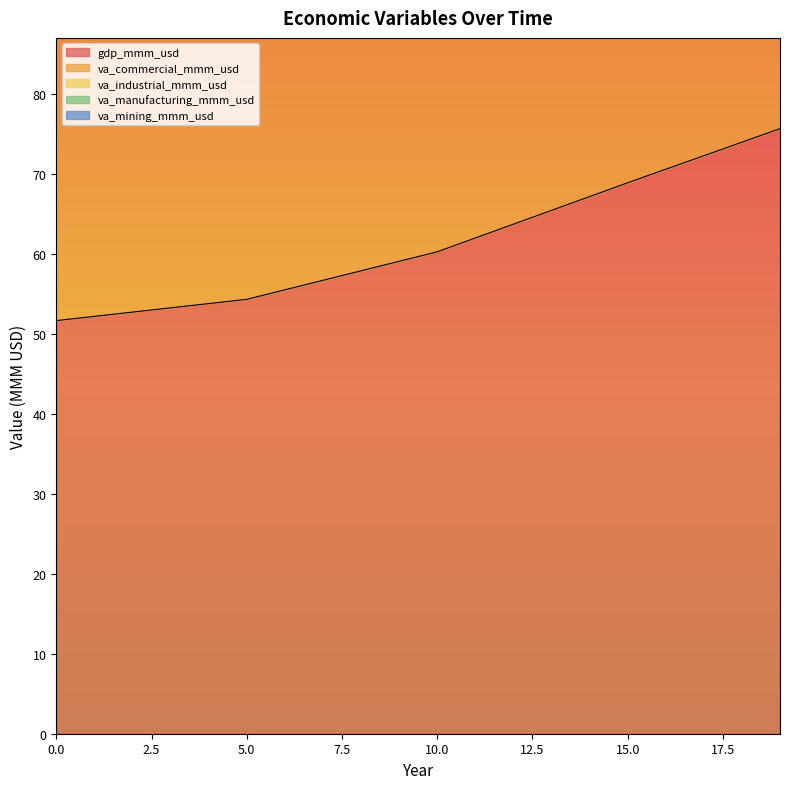

What is the average value of the va_commercial_mmm_usd series?

38.8